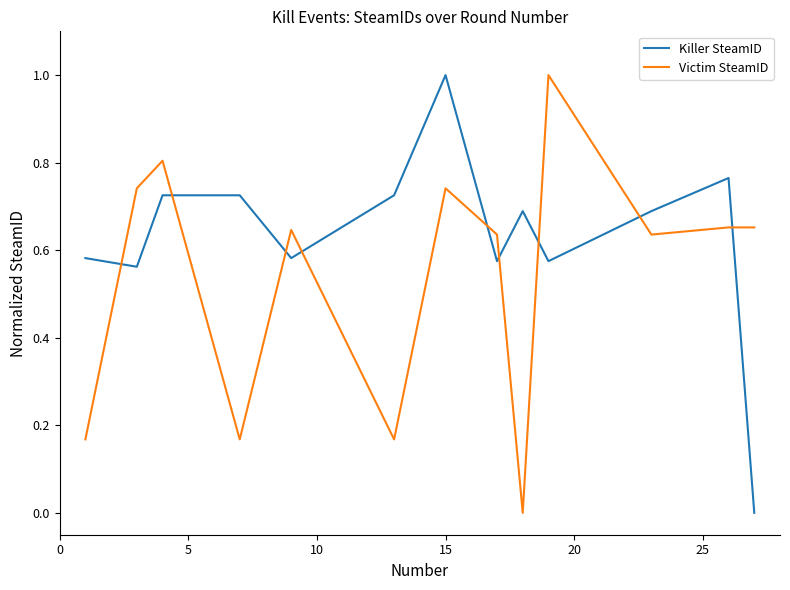

At how many categories does at least one series exceed 0?

13